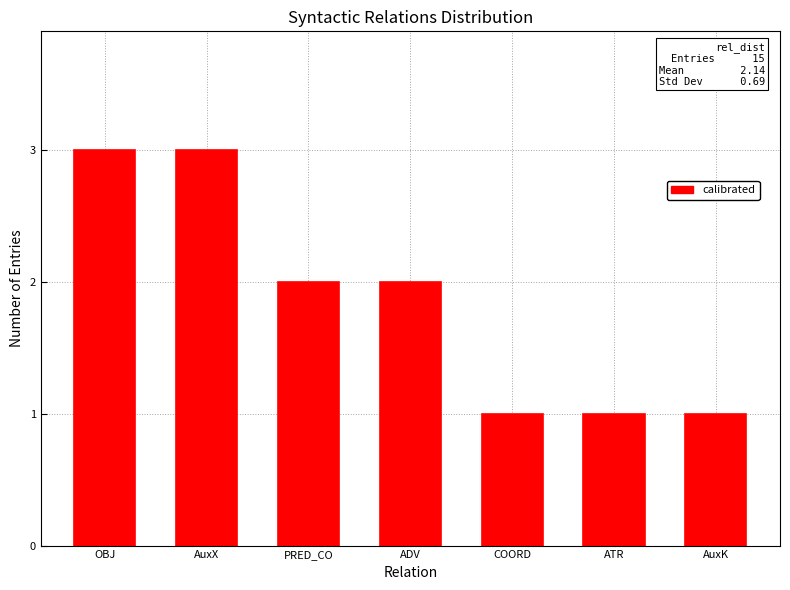

True or false: the data shows 1 at PRED_CO.

False